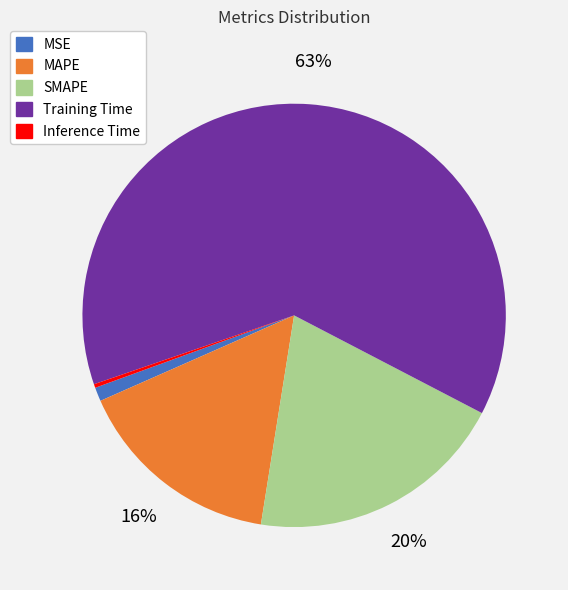

Do Training Time and MSE together represent more than half of the pie?

Yes